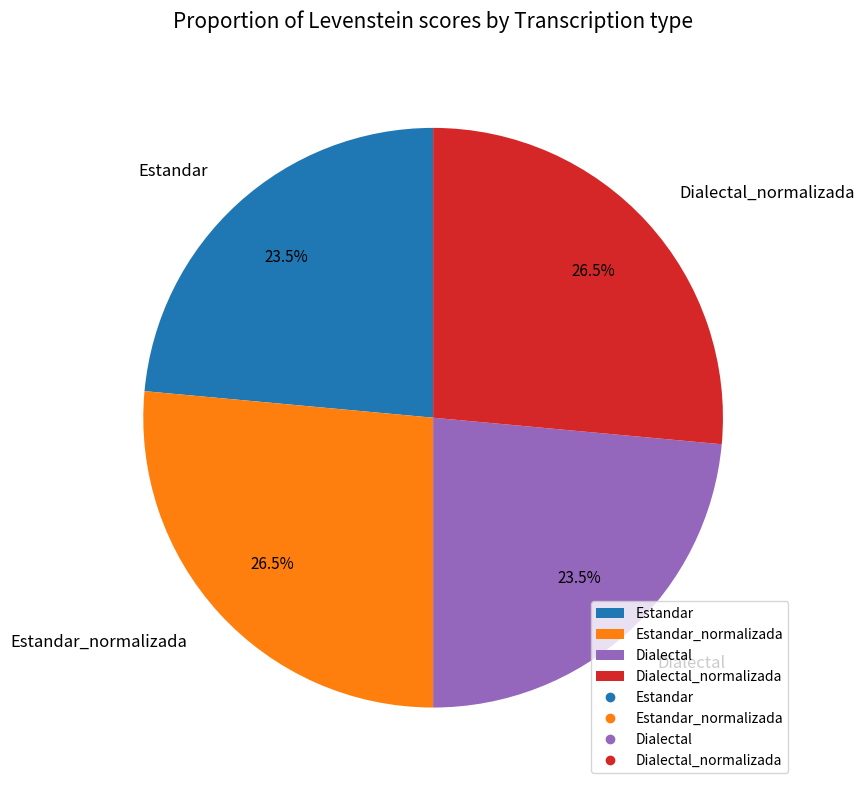

What percentage is NOT represented by Estandar?

76.5%